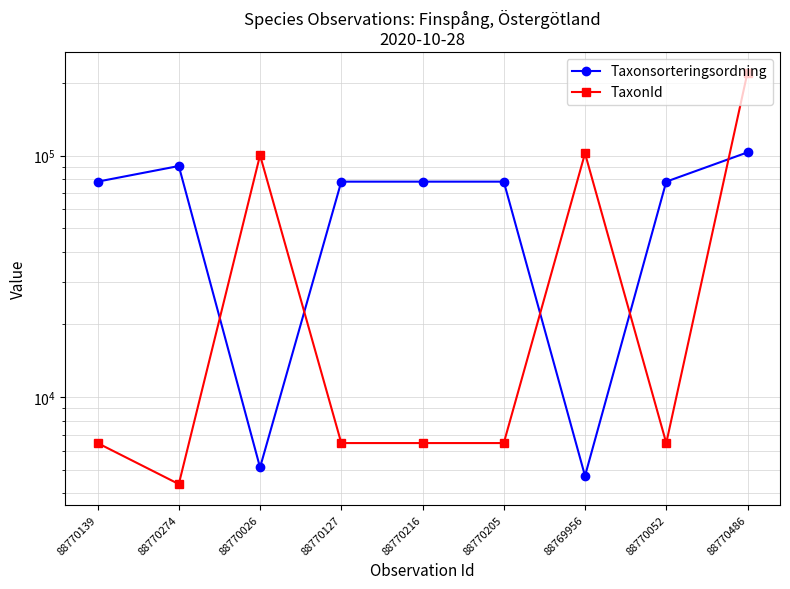

The TaxonId series shows 102306 at 88769956. True or false?

True